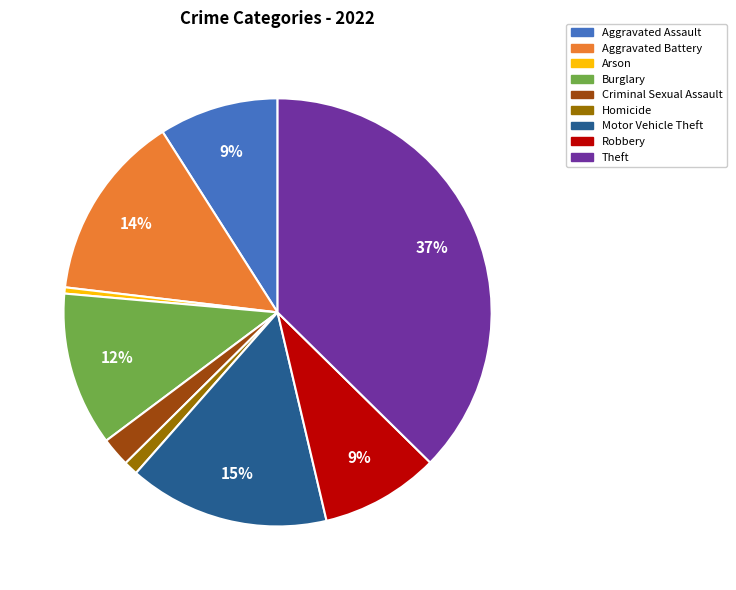

Is Arson the majority of the pie?

No